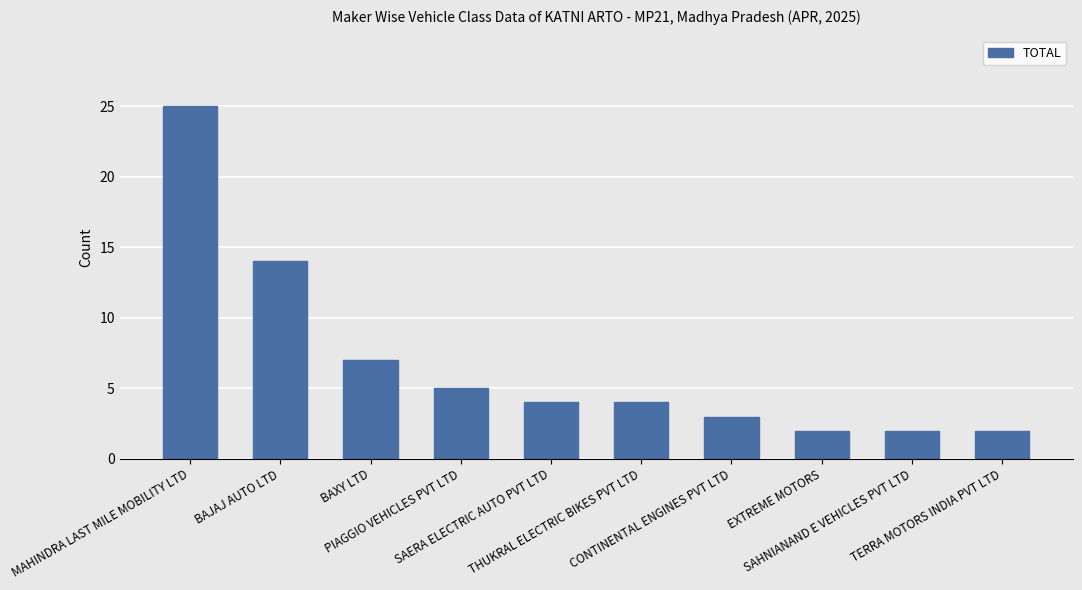

What is the difference between the values at BAJAJ AUTO LTD and SAERA ELECTRIC AUTO PVT LTD?

10